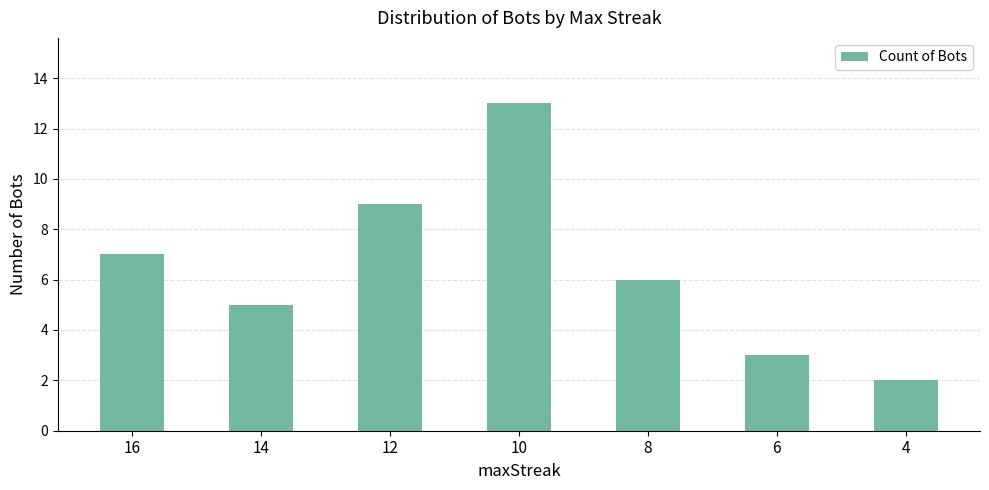

Does the chart contain stacked bars?

No